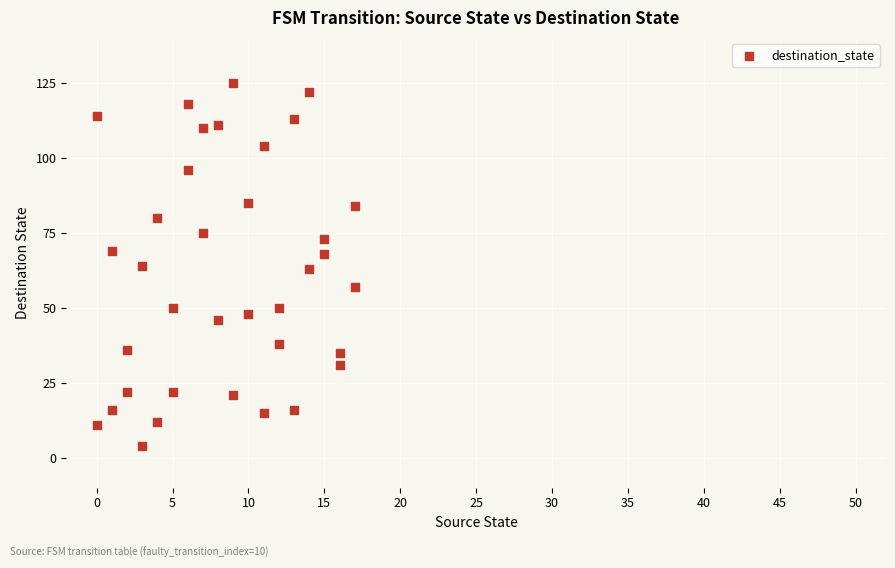

What is the range of Y values (max minus min)?

121